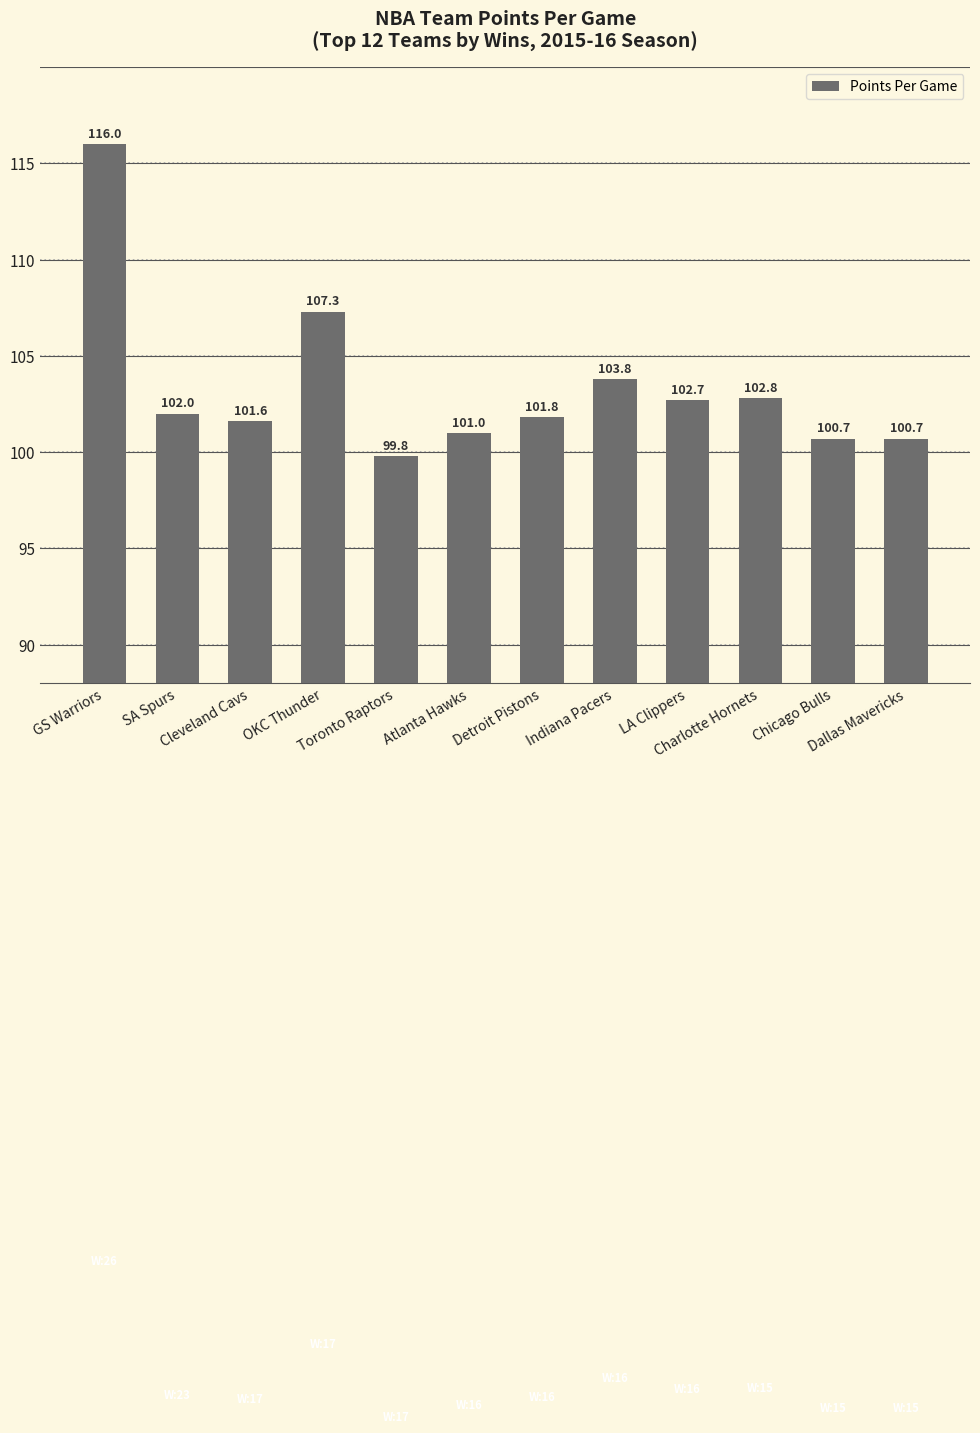

Reading right to left, extract all data points from this chart.

100.7	100.7	102.8	102.7	103.8	101.8	101.0	99.8	107.3	101.6	102.0	116.0